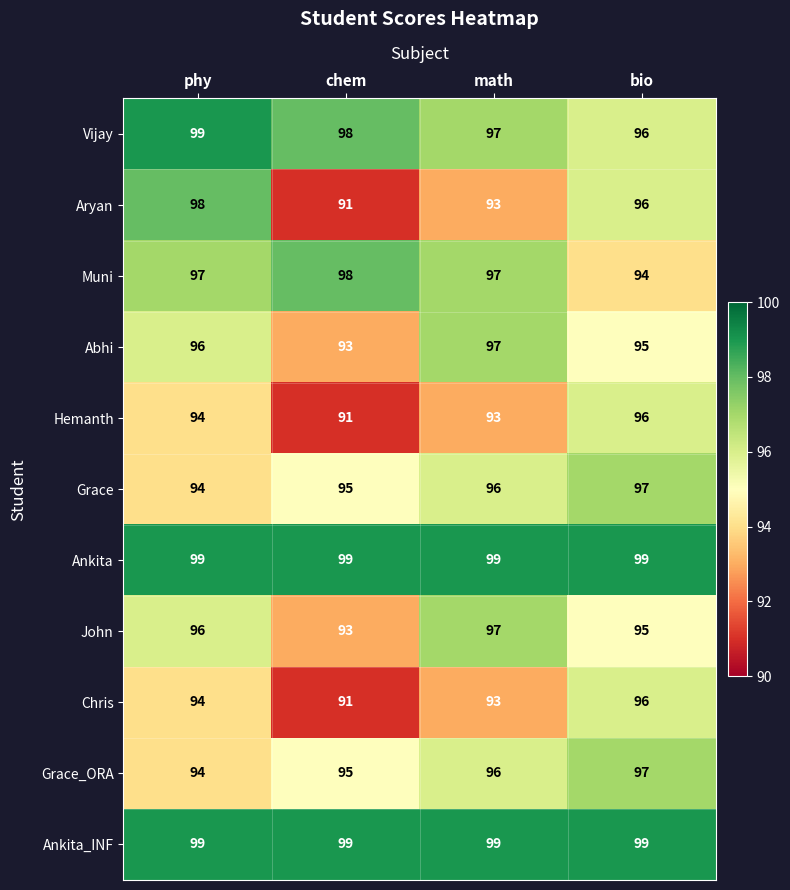

What is the average value of the Grace_ORA series?

96